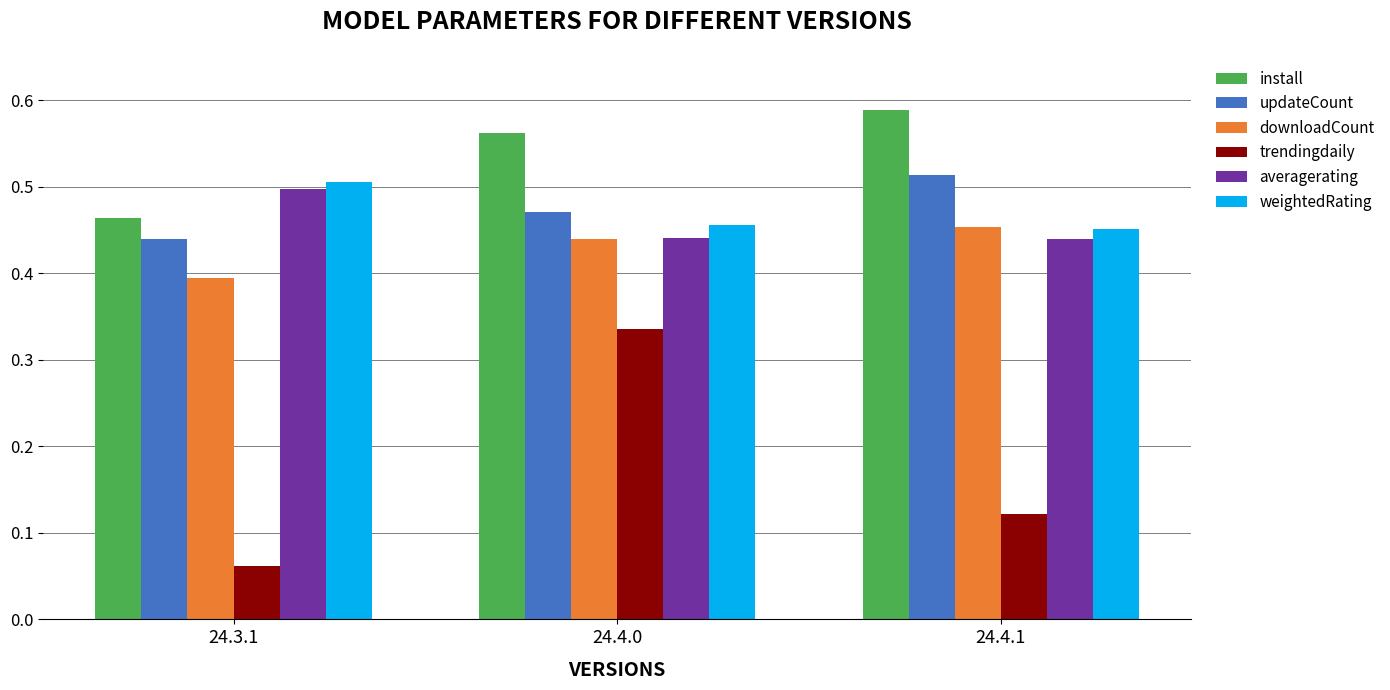

What is the sum of all weightedRating values?

1.4